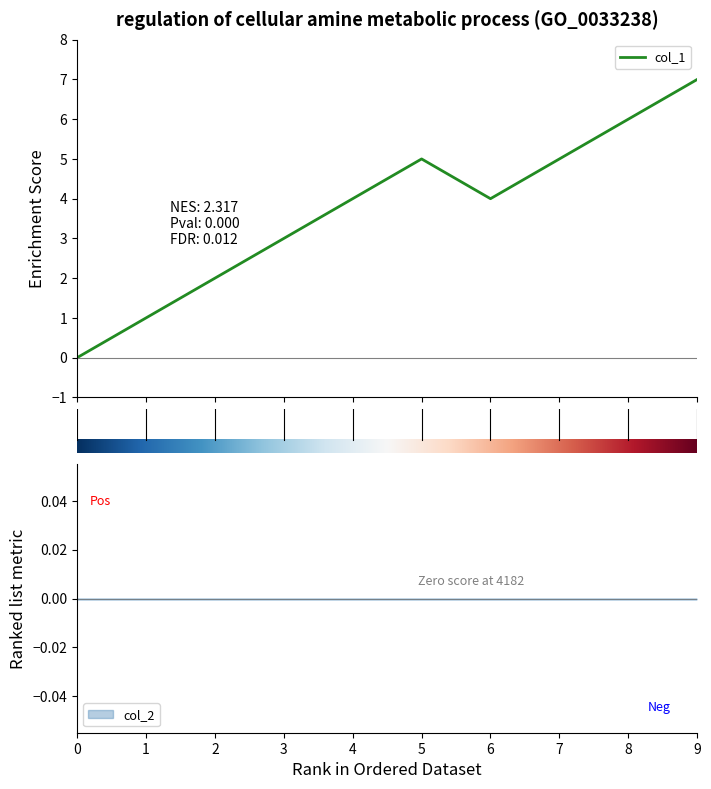

What is the value of the 2nd point from the left?

1